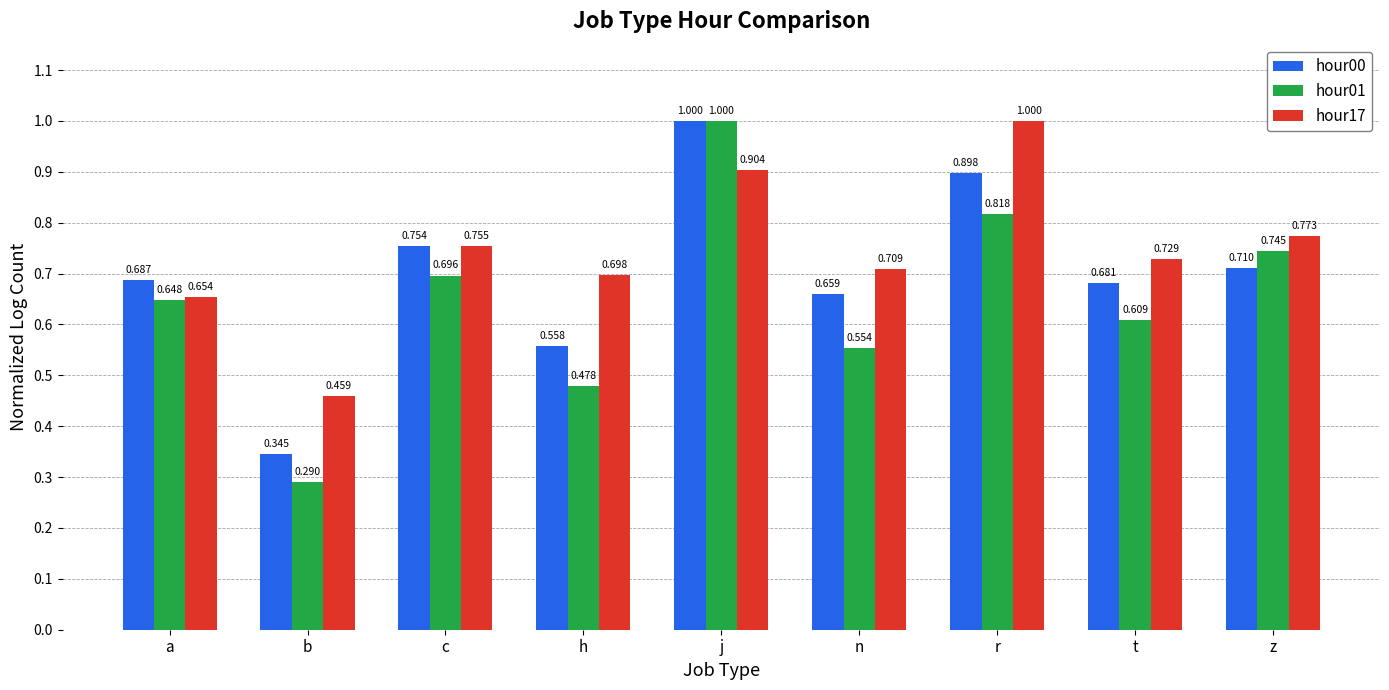

At which label does hour00 reach its minimum?

b